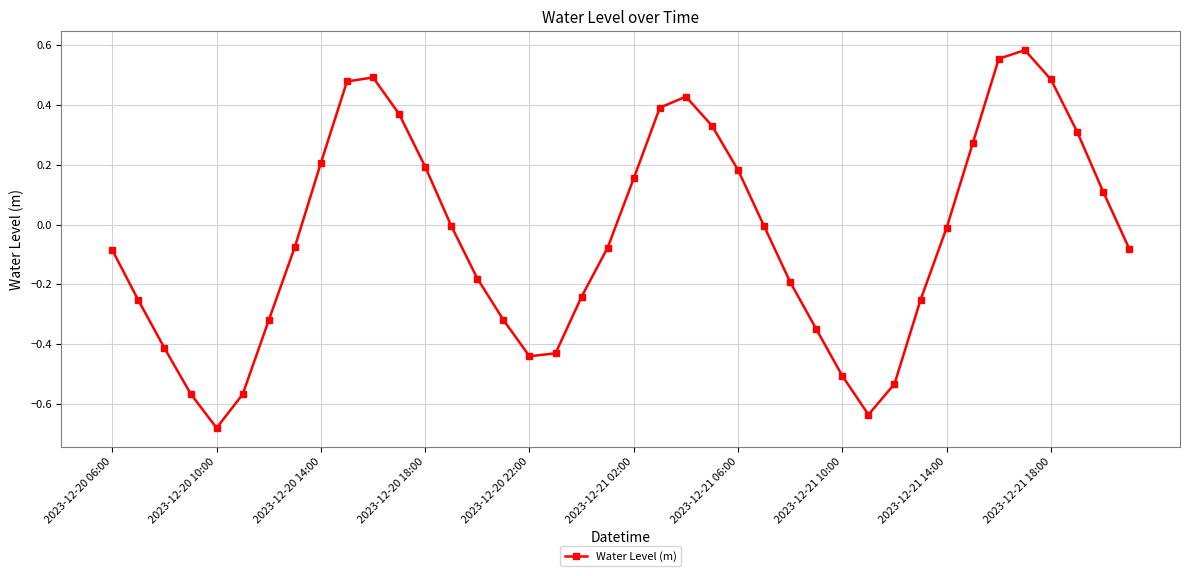

True or false: there are more than 1 points higher than both neighbors.

True